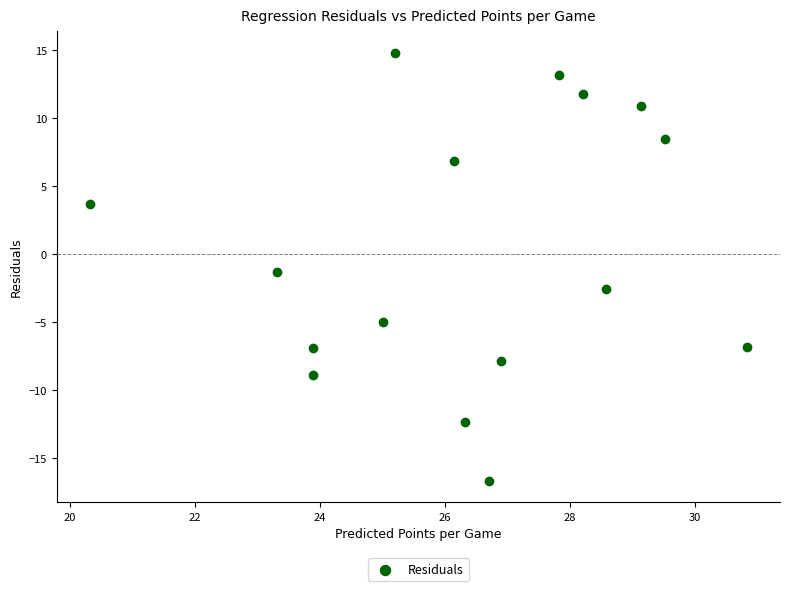

What is the range of Y values (max minus min)?

31.5